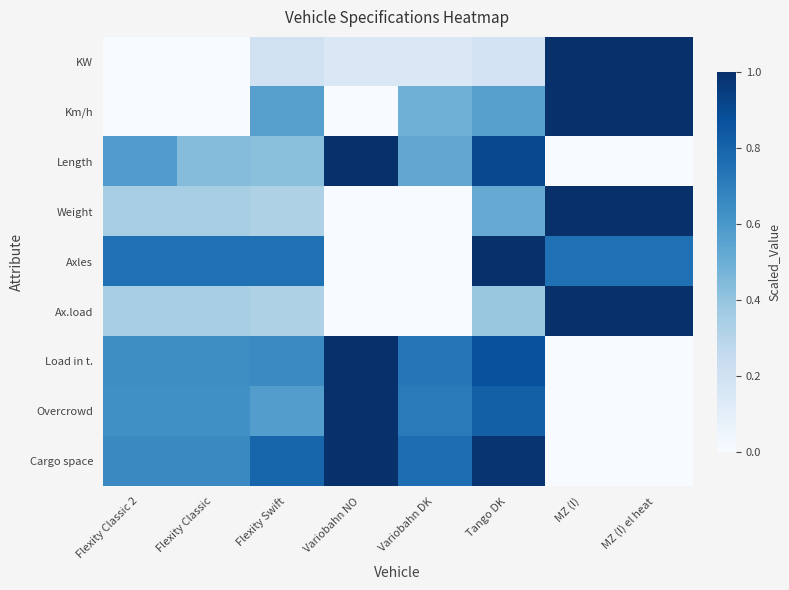

Between Flexity Classic and MZ (I) el heat, which series saw the biggest shift?

KW